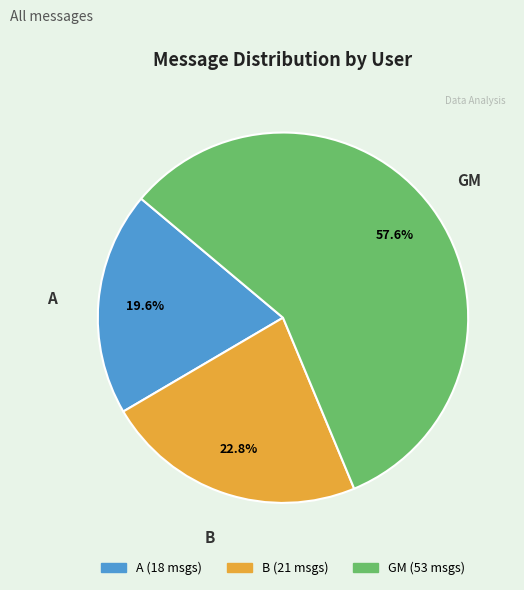

Is it true that GM is 87% of the pie?

False